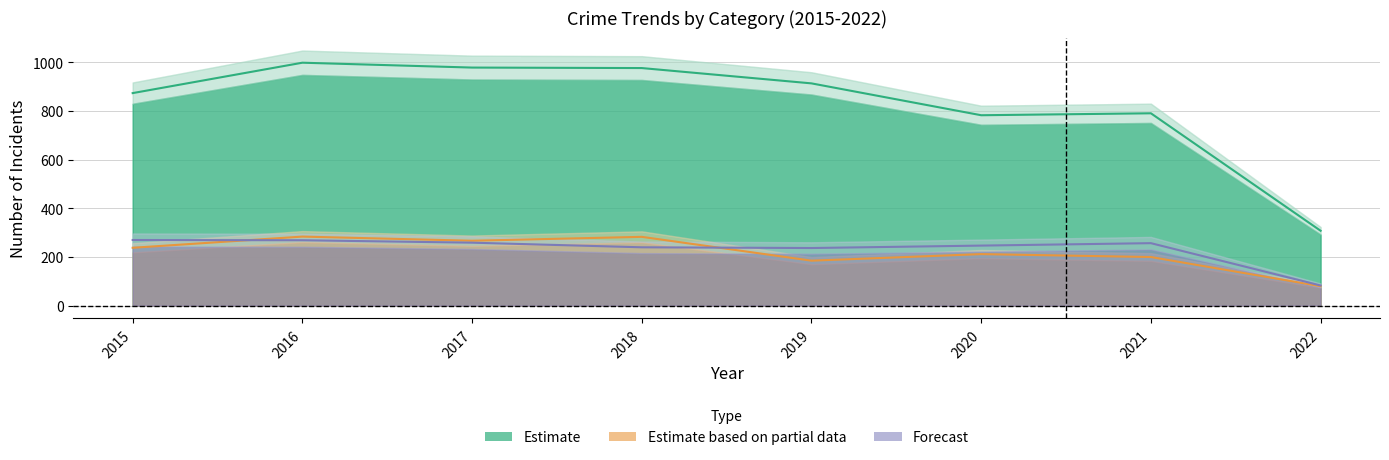

Is the value of MVT+Assault+Battery (Forecast) at 2017 greater than the value of Burglary+Robbery (Partial Data) at 2020?

Yes